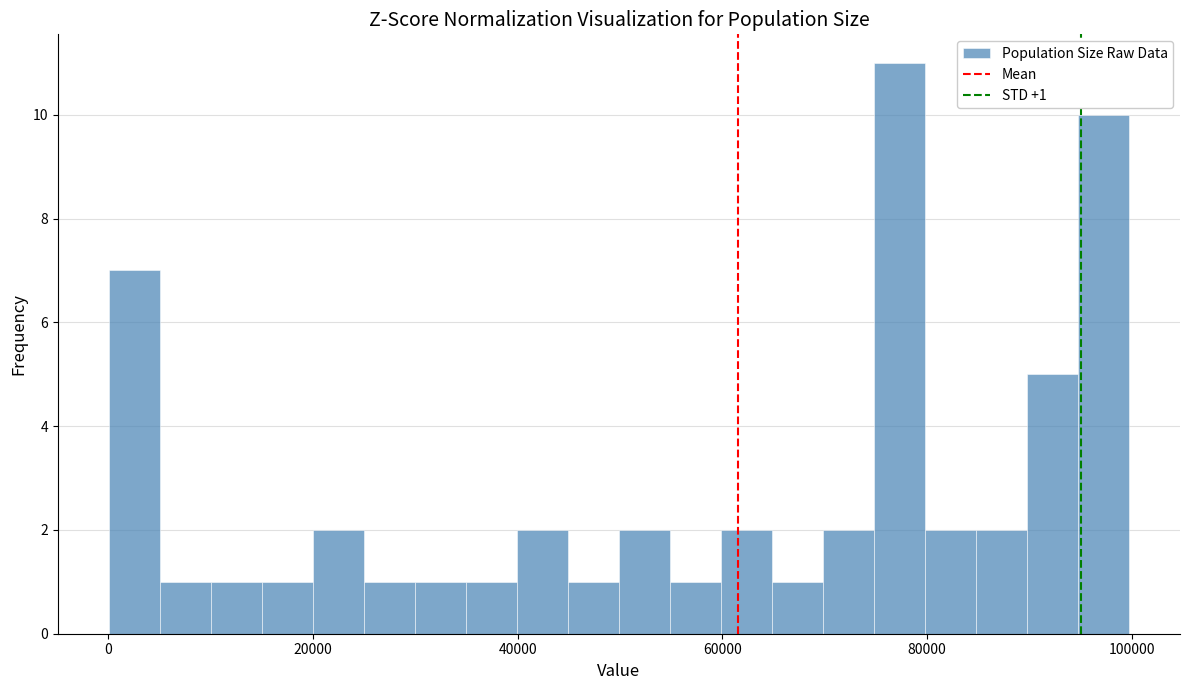

Around what value on the x-axis is the tallest bar? Give the approximate position of its centre, as read against the axis.

78000